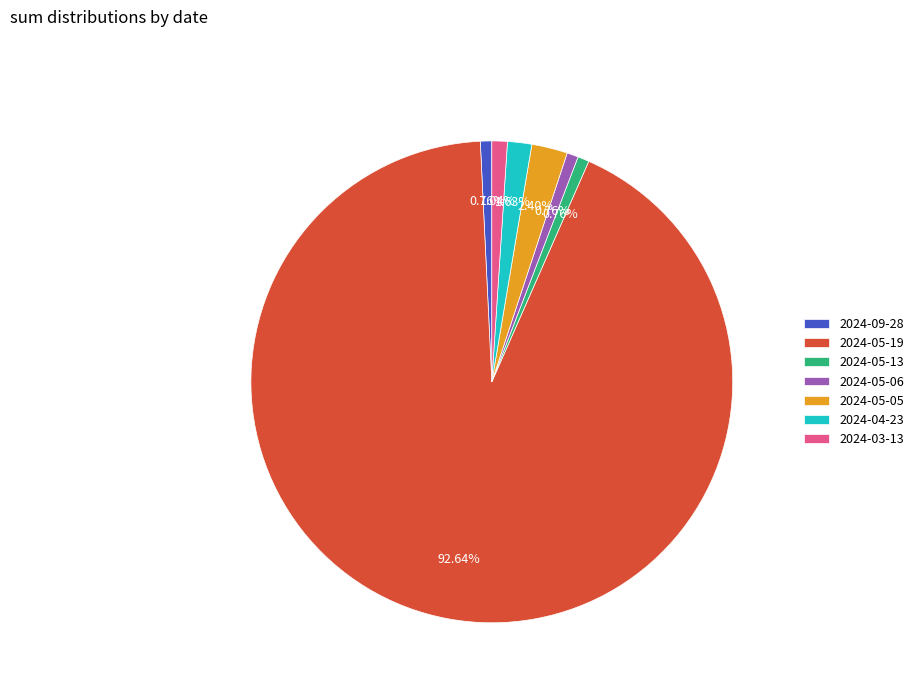

Which category has the biggest portion of the pie?

2024-05-19